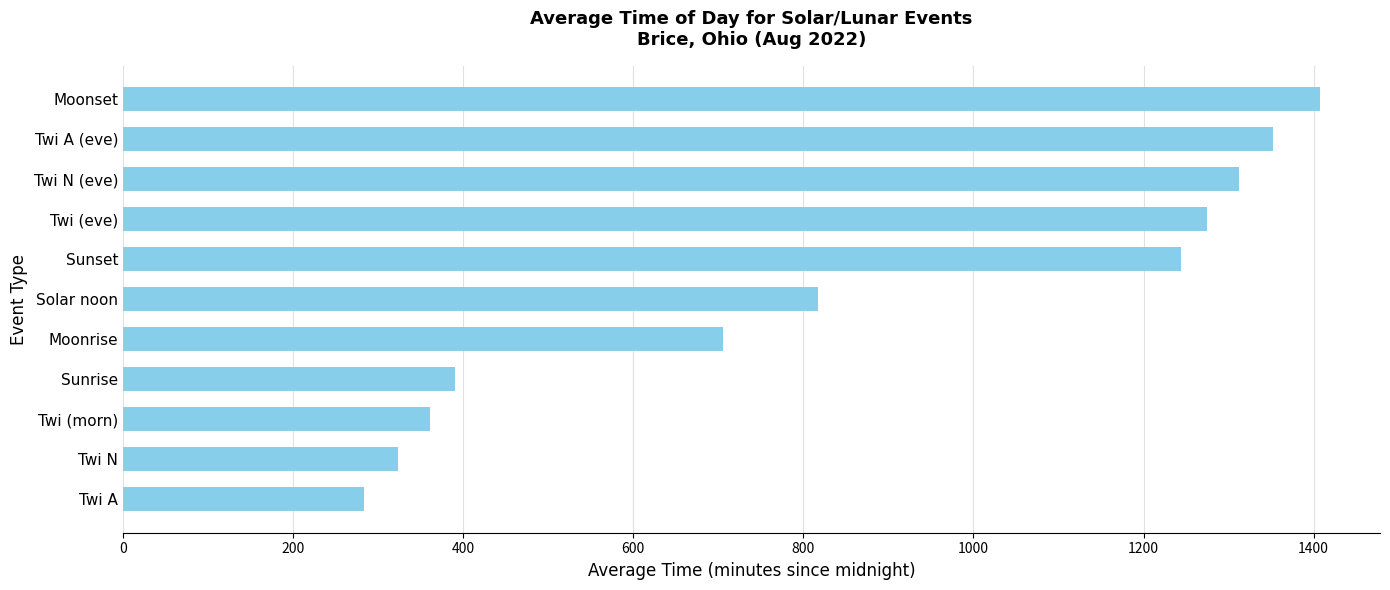

What is the sum of the values at Twi A and Sunrise?

673.8